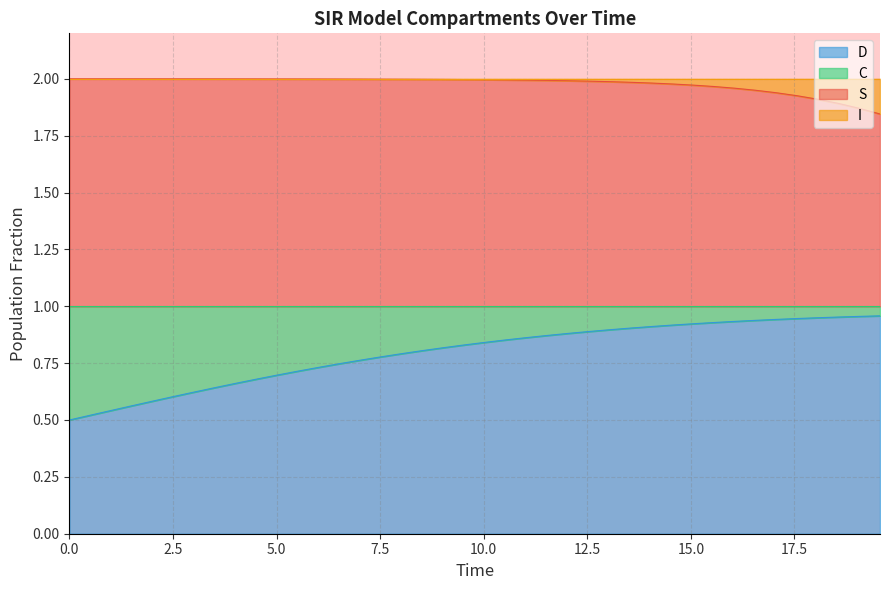

Does the chart have visible grid lines?

Yes